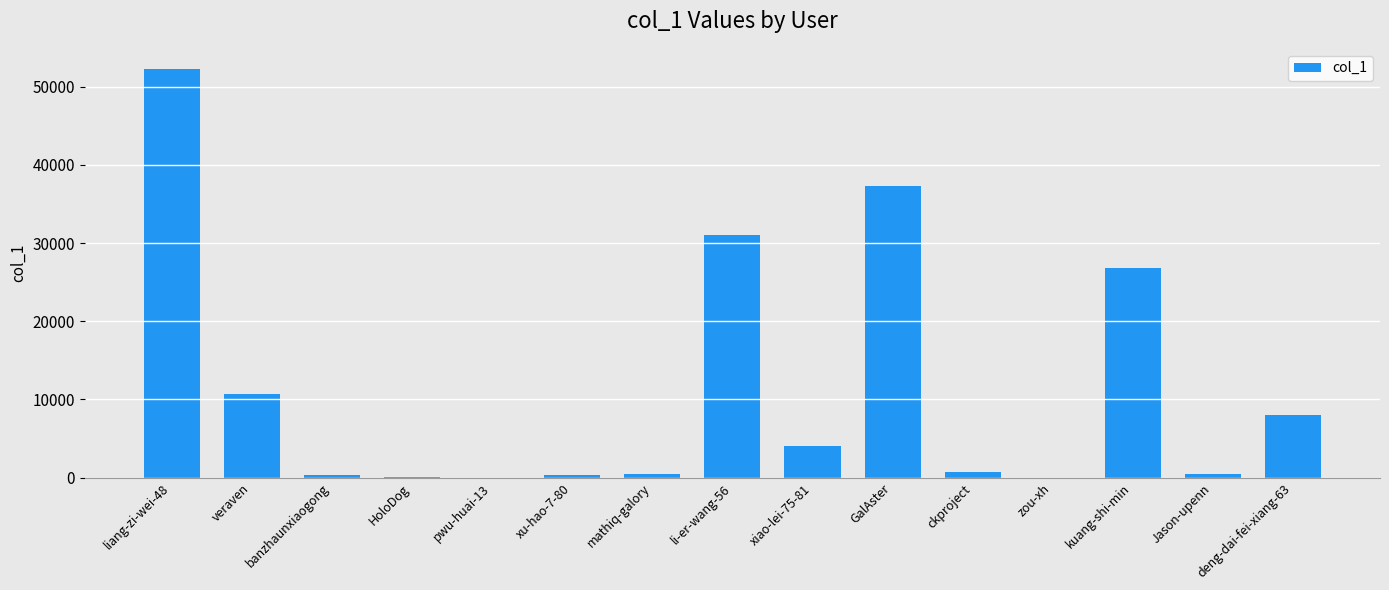

Which has a higher value, banzhaunxiaogong or GalAster?

GalAster